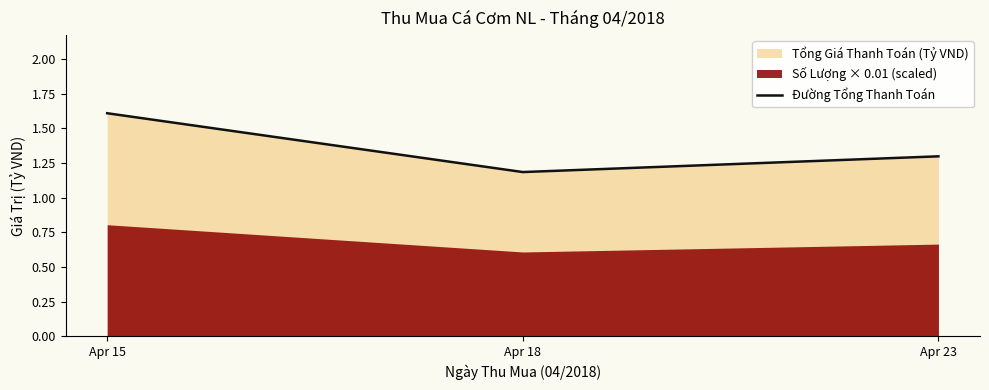

Rank the categories by value from highest to lowest.

Apr 15, Apr 23, Apr 18